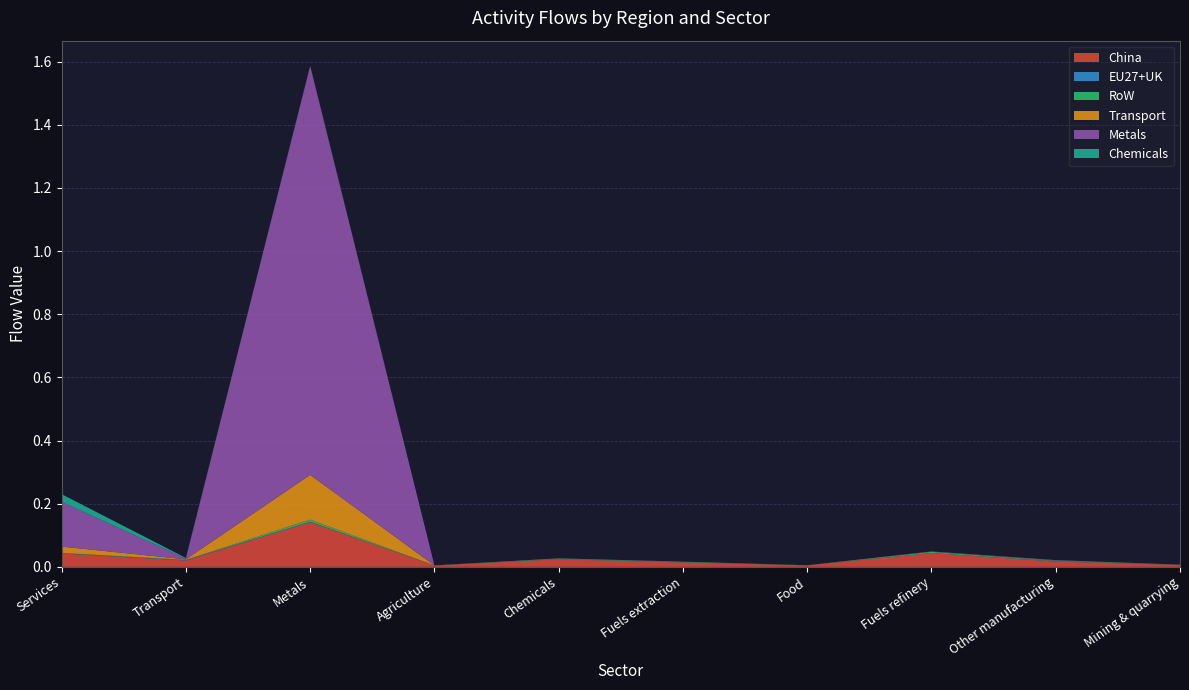

Reading right to left, list all the values displayed in this chart.

China: Mining & quarrying=0.0	Other manufacturing=0.0	Fuels refinery=0.0	Food=0.0	Fuels extraction=0.0	Chemicals=0.0	Agriculture=0.0	Metals=0.1	Transport=0.0	Services=0.0
EU27+UK: Mining & quarrying=0.0	Other manufacturing=0.0	Fuels refinery=0.0	Food=0.0	Fuels extraction=0.0	Chemicals=0.0	Agriculture=0.0	Metals=0.0	Transport=0.0	Services=0.0
RoW: Mining & quarrying=0.0	Other manufacturing=0.0	Fuels refinery=0.0	Food=0.0	Fuels extraction=0.0	Chemicals=0.0	Agriculture=0.0	Metals=0.0	Transport=0.0	Services=0.0
Transport: Mining & quarrying=0.0	Other manufacturing=0.0	Fuels refinery=0.0	Food=0.0	Fuels extraction=0.0	Chemicals=0.0	Agriculture=0.0	Metals=0.1	Transport=0.0	Services=0.0
Metals: Mining & quarrying=0.0	Other manufacturing=0.0	Fuels refinery=0.0	Food=0.0	Fuels extraction=0.0	Chemicals=0.0	Agriculture=0.0	Metals=1.3	Transport=0.0	Services=0.1
Chemicals: Mining & quarrying=0.0	Other manufacturing=0.0	Fuels refinery=0.0	Food=0.0	Fuels extraction=0.0	Chemicals=0.0	Agriculture=0.0	Metals=0.0	Transport=0.0	Services=0.0